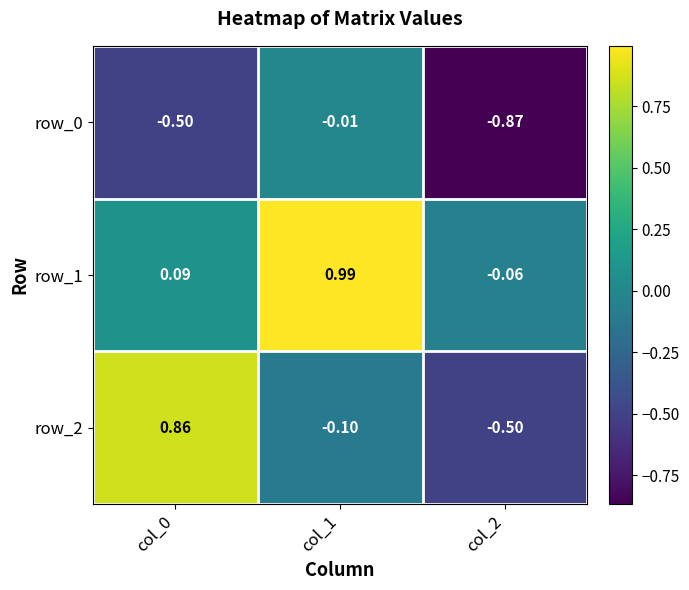

Is the value of row_2 at col_0 greater than the value of row_0 at col_1?

Yes